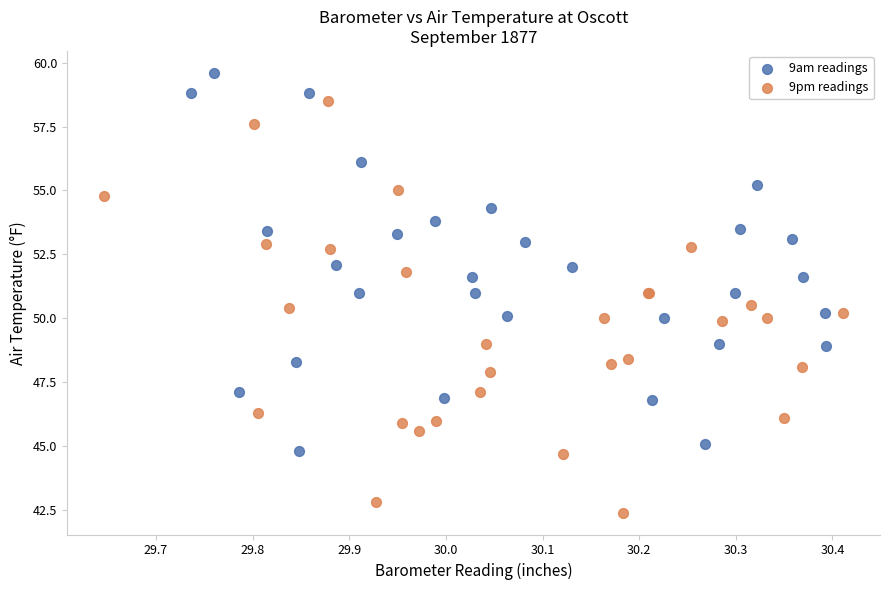

Which series contains the highest Y value?

9am readings